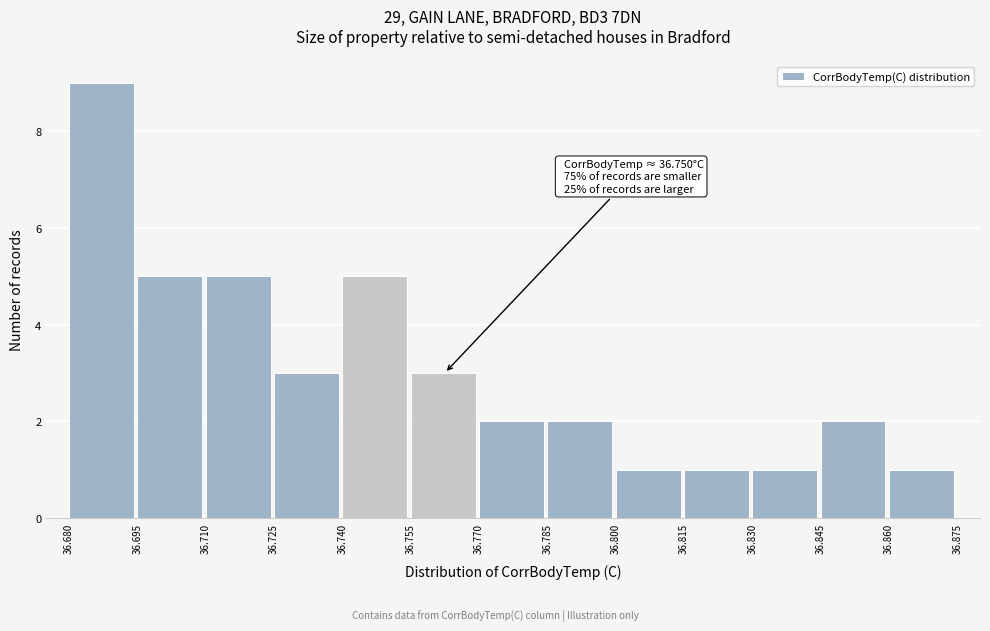

Over which range of the x-axis is the bar tallest?

36.680 to 36.695